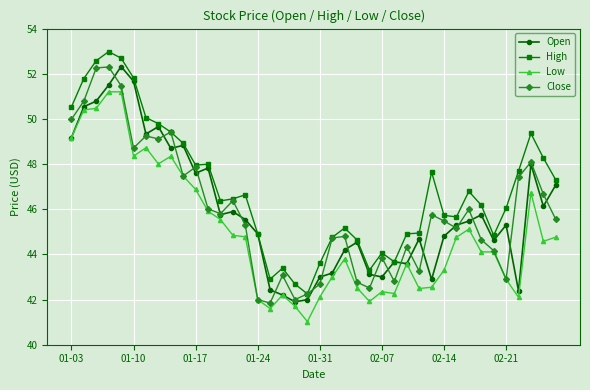

What is the value of the Close point at the 29th from the left?

43.3